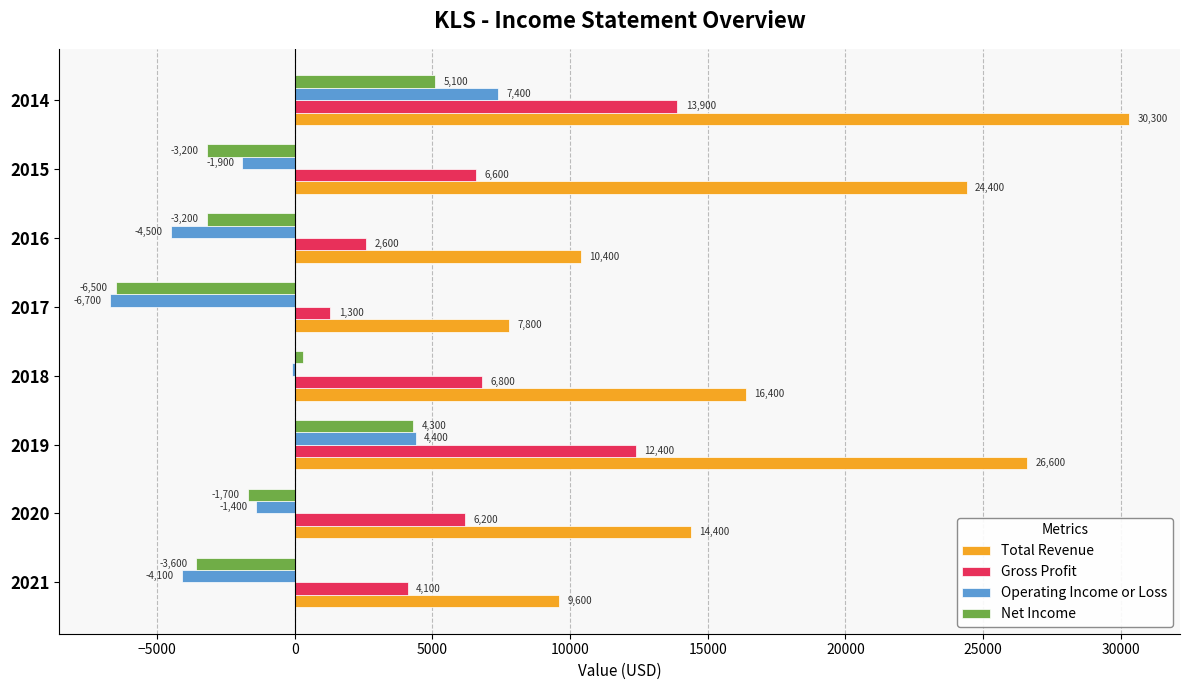

Which label corresponds to the largest value in the chart?

2014